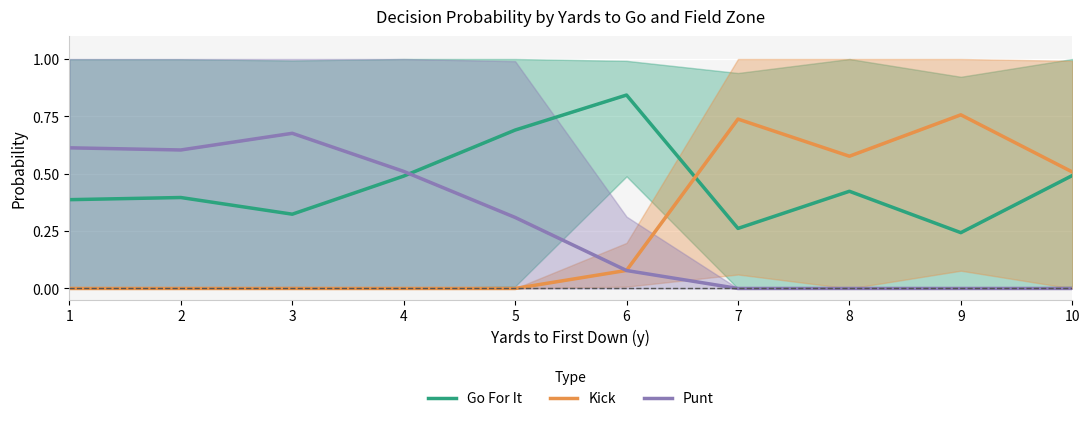

Rank the categories by Go For It value from highest to lowest.

6, 5, 10, 4, 8, 2, 1, 3, 7, 9